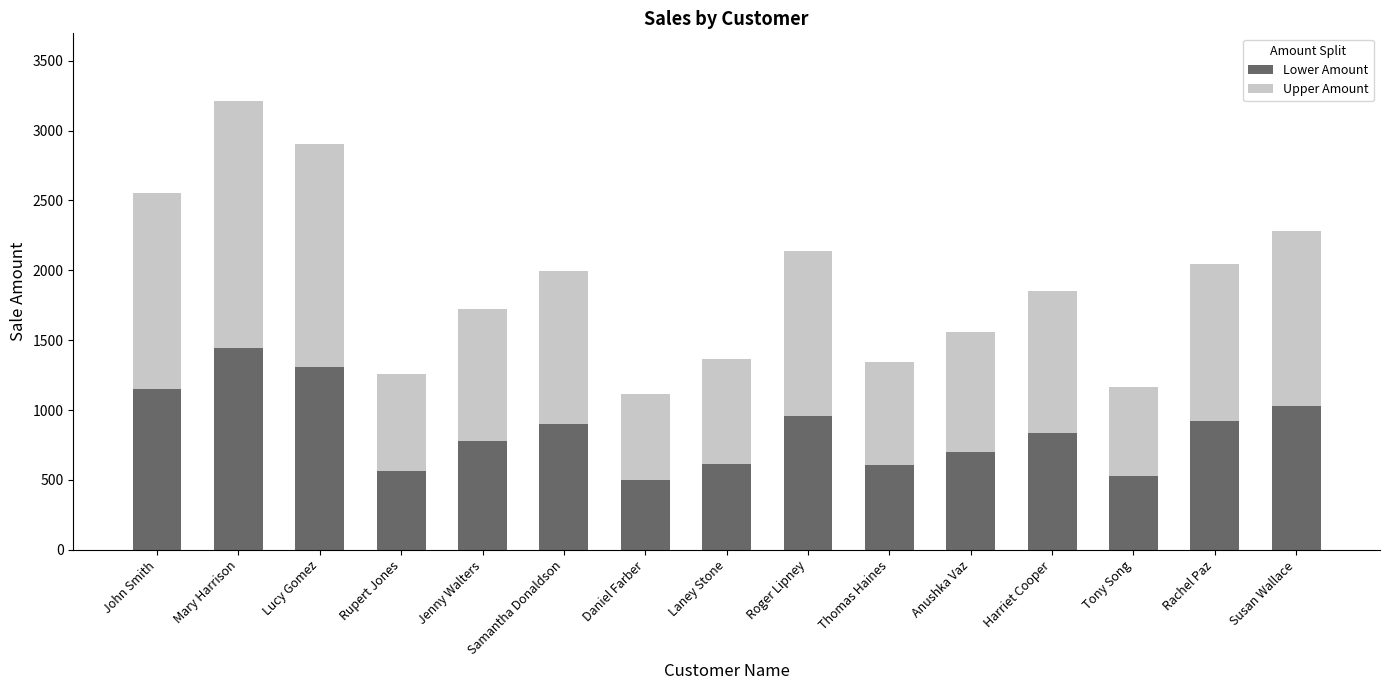

At which label does Lower Amount first exceed 833?

John Smith